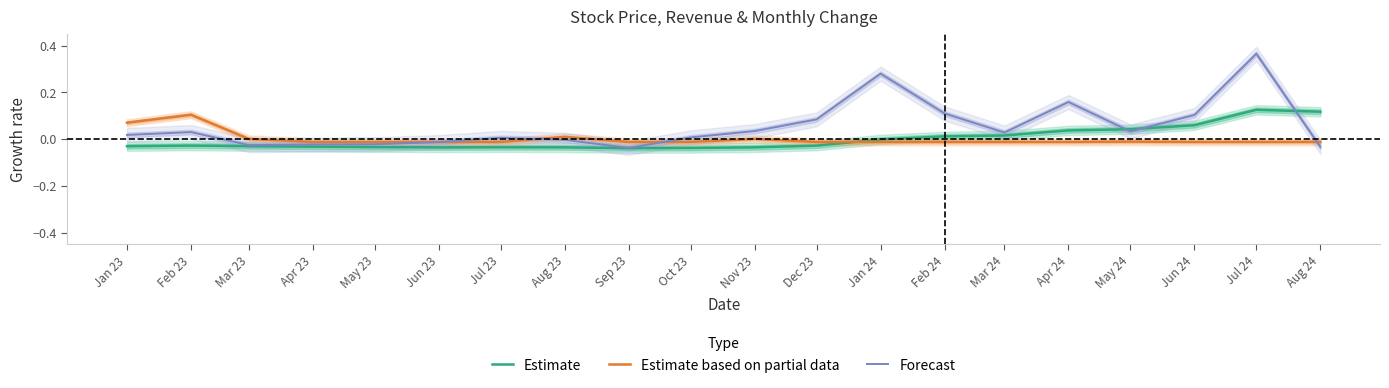

What is the label of the 13th point from the right?

Aug 23